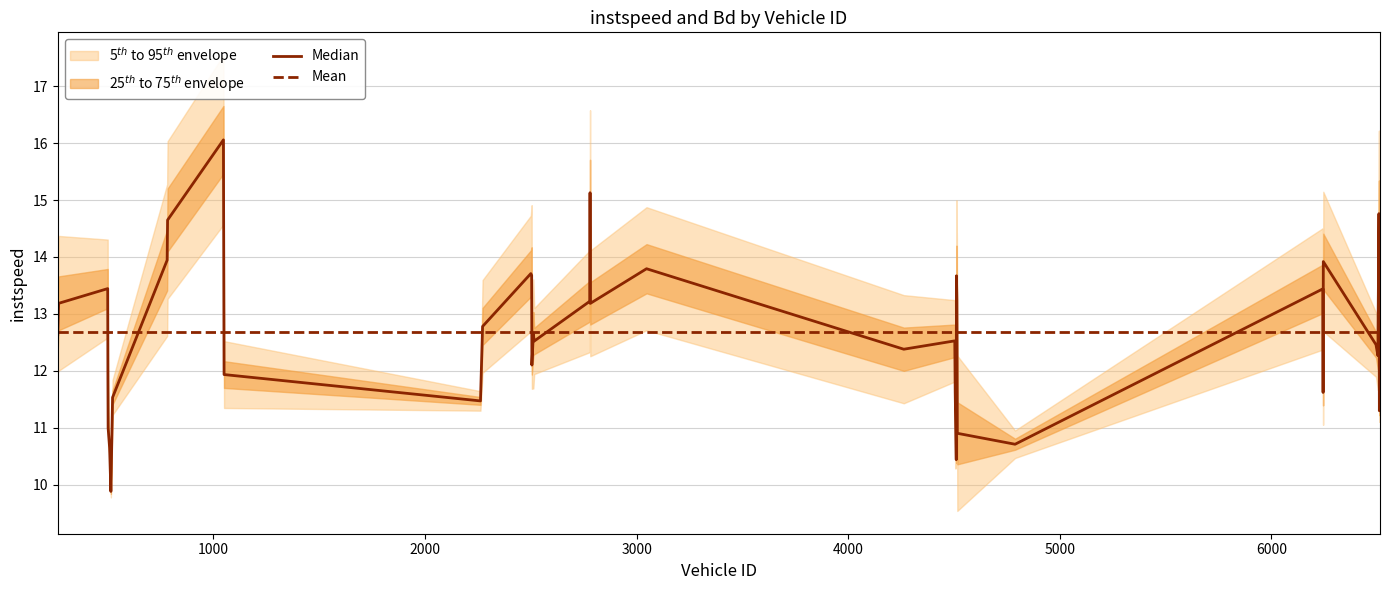

What is the maximum value for Mean?

12.7